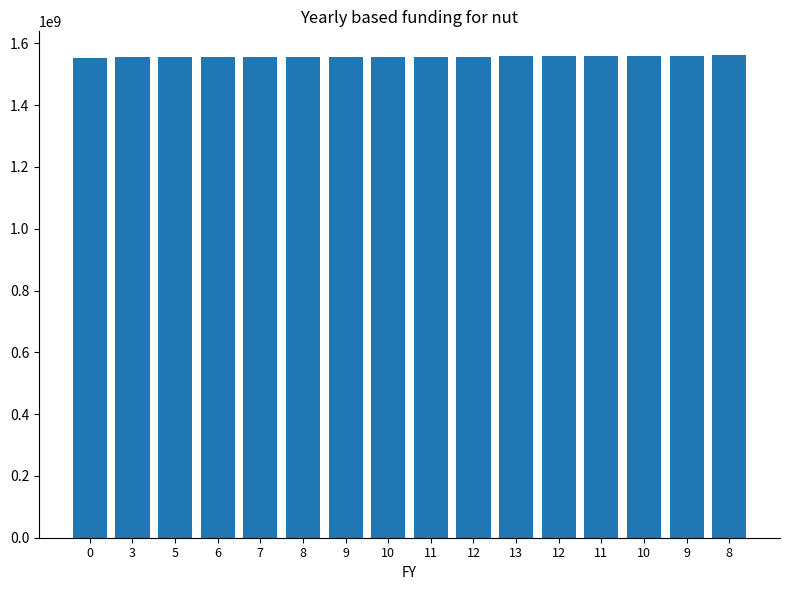

What is the label of the 5th bar from the left?

7